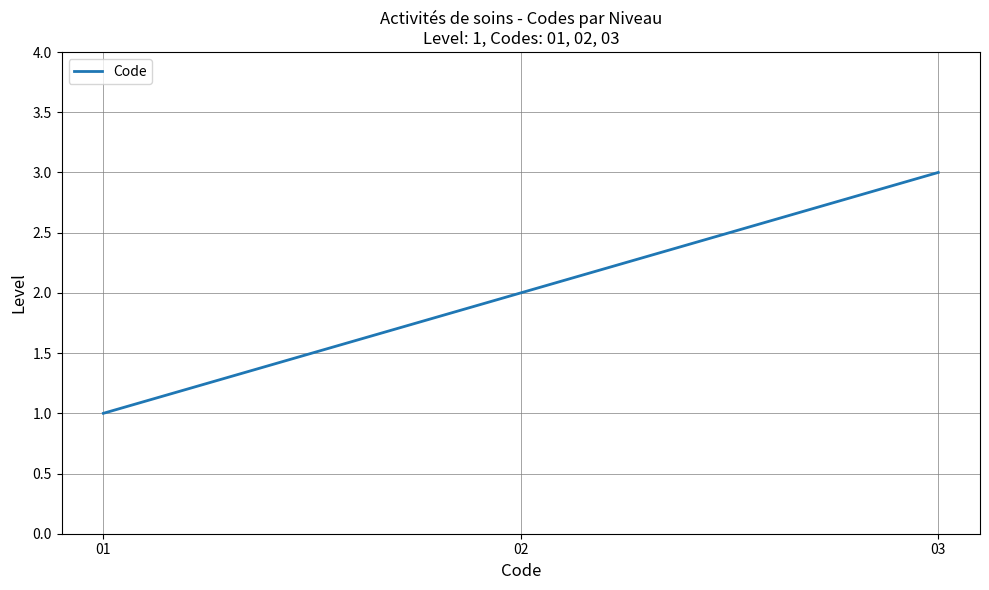

Rank the categories by value from lowest to highest.

01, 02, 03